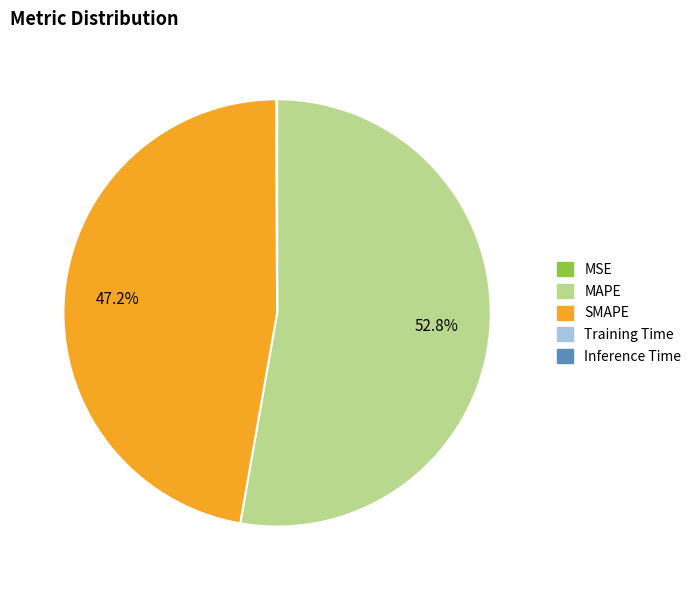

Which slice is the largest?

MAPE